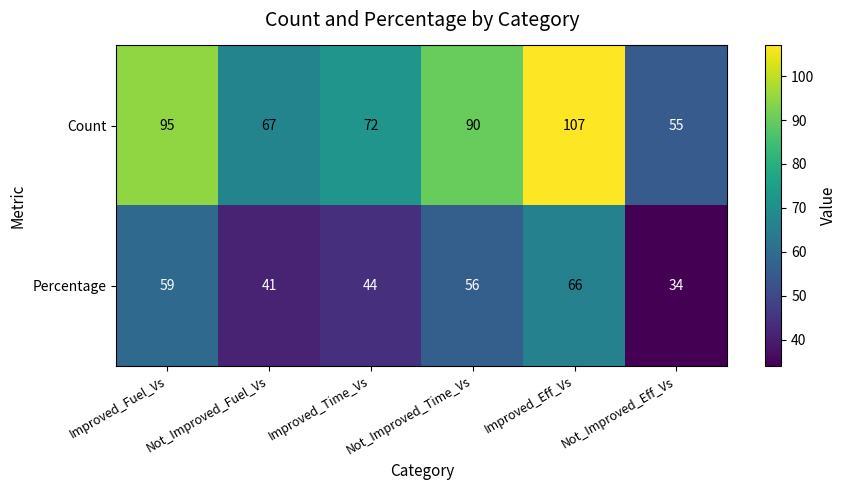

What is the minimum value for Percentage?

34